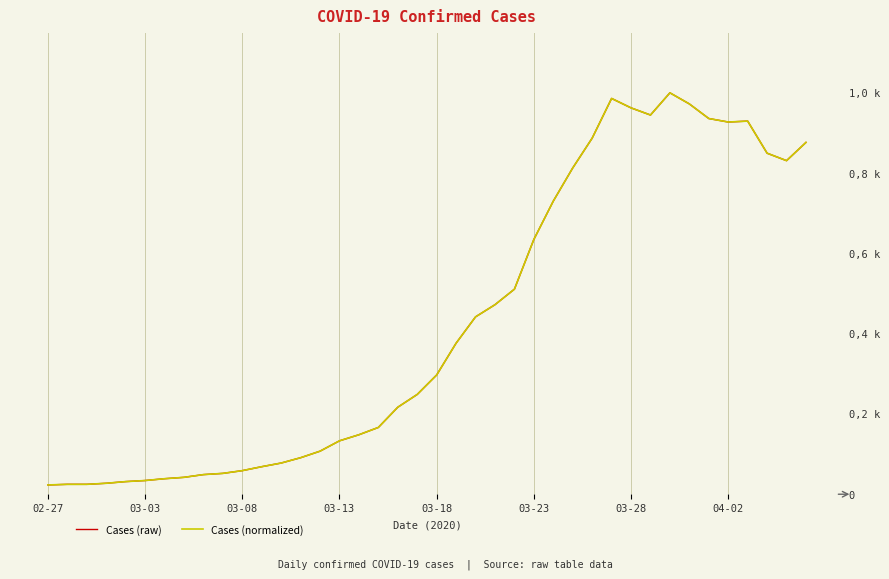

Reading left to right, transcribe all the data shown in this chart.

value: 61.0	65.0	65.0	72.0	83.0	90.0	102.0	111.0	129.0	137.0	155.0	181.0	205.0	240.0	283.0	351.0	391.0	439.0	572.0	656.0	784.0	993.0	1166.0	1246.0	1348.0	1675.0	1927.0	2145.0	2341.0	2602.0	2540.0	2493.0	2639.0	2566.0	2470.0	2447.0	2453.0	2242.0	2193.0	2313.0
value (normalized): 0.0	0.0	0.0	0.0	0.0	0.0	0.0	0.0	0.0	0.1	0.1	0.1	0.1	0.1	0.1	0.1	0.1	0.2	0.2	0.2	0.3	0.4	0.4	0.5	0.5	0.6	0.7	0.8	0.9	1.0	1.0	0.9	1.0	1.0	0.9	0.9	0.9	0.8	0.8	0.9